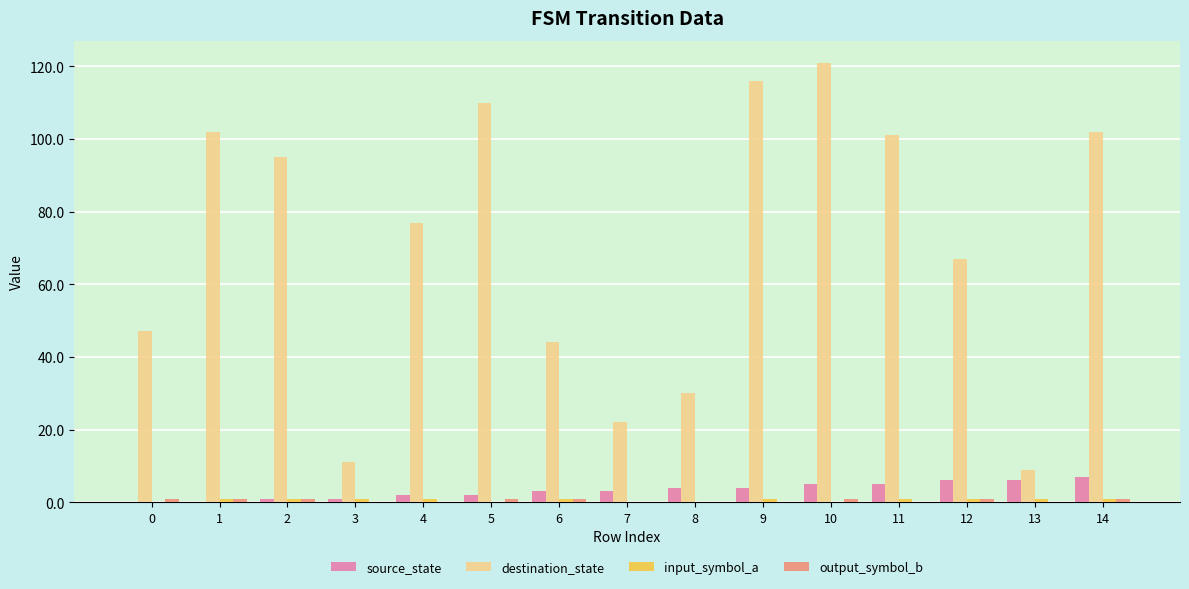

Which series has the largest total across all categories?

destination_state